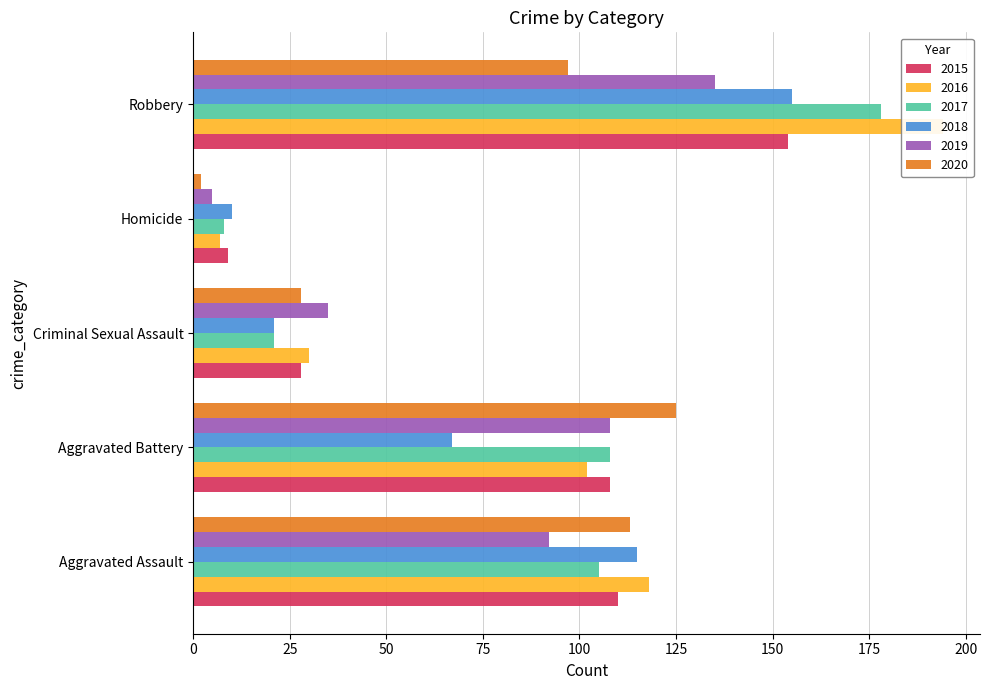

What is the label of the 2nd bar from the left?

Aggravated Battery